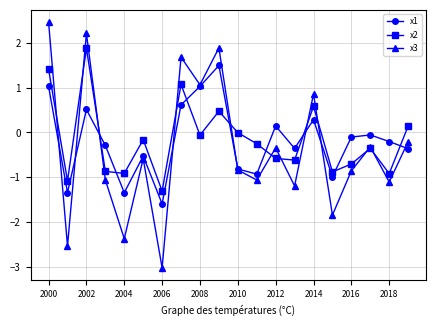

How many interior local peaks does the x3 series have?

7